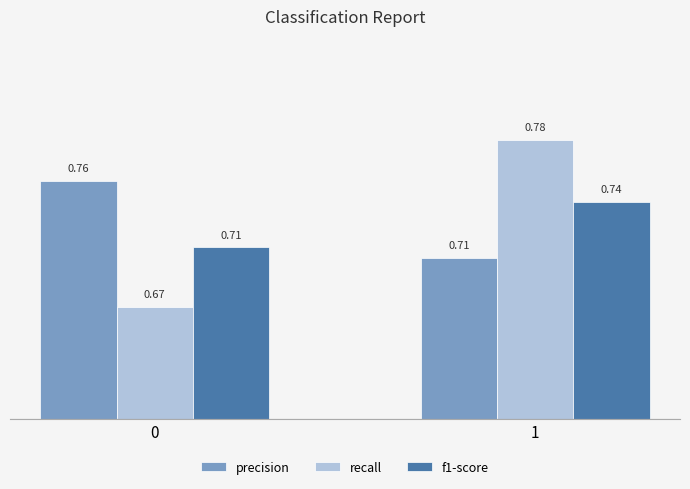

Which series has the largest range (max minus min)?

recall